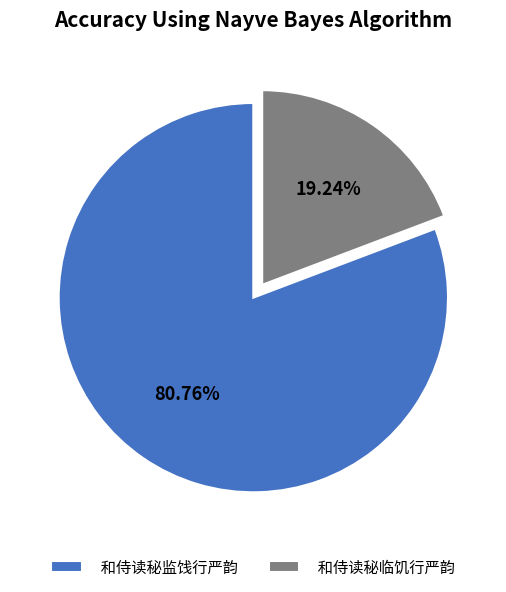

What is the largest slice in the pie chart?

和侍读秘监饯行严韵